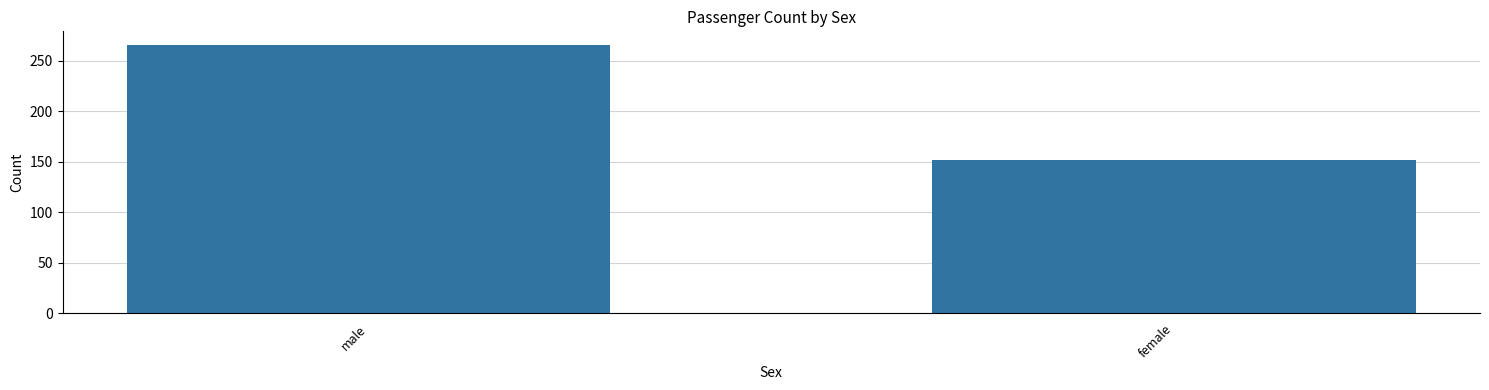

What is the minimum value shown in the chart?

152